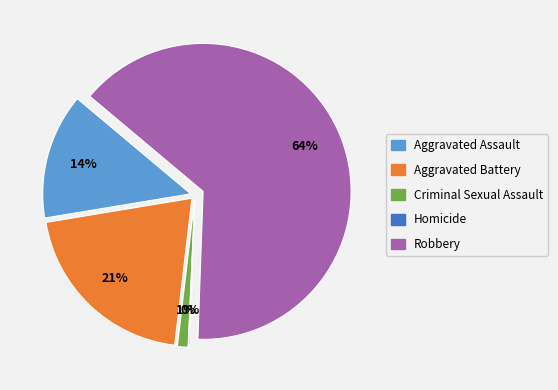

What is the change in value from Aggravated Assault to Homicide?

-94